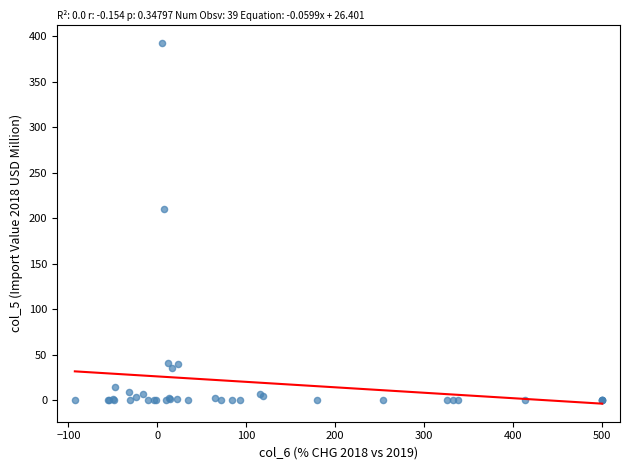

What Y value in the scatter plot is closest to 196?

210.6